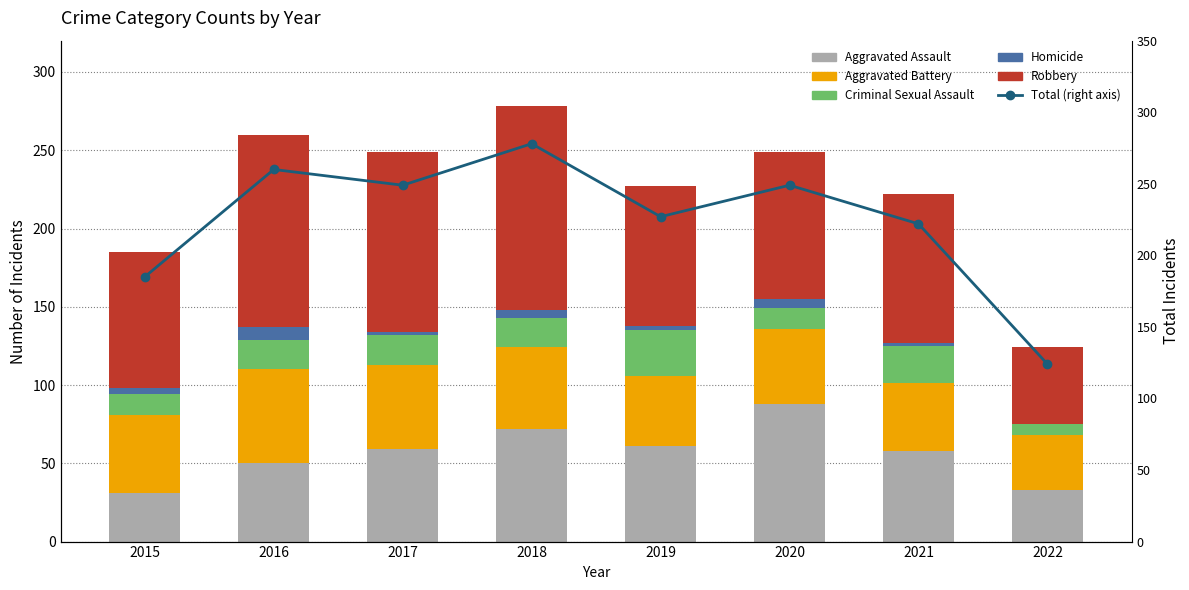

Reading left to right, list all the values displayed in this chart.

Aggravated Assault: 2015=31	2016=50	2017=59	2018=72	2019=61	2020=88	2021=58	2022=33
Aggravated Battery: 2015=50	2016=60	2017=54	2018=52	2019=45	2020=48	2021=43	2022=35
Criminal Sexual Assault: 2015=13	2016=19	2017=19	2018=19	2019=29	2020=13	2021=24	2022=7
Homicide: 2015=4	2016=8	2017=2	2018=5	2019=3	2020=6	2021=2	2022=0
Robbery: 2015=87	2016=123	2017=115	2018=130	2019=89	2020=94	2021=95	2022=49
Total: 2015=185	2016=260	2017=249	2018=278	2019=227	2020=249	2021=222	2022=124